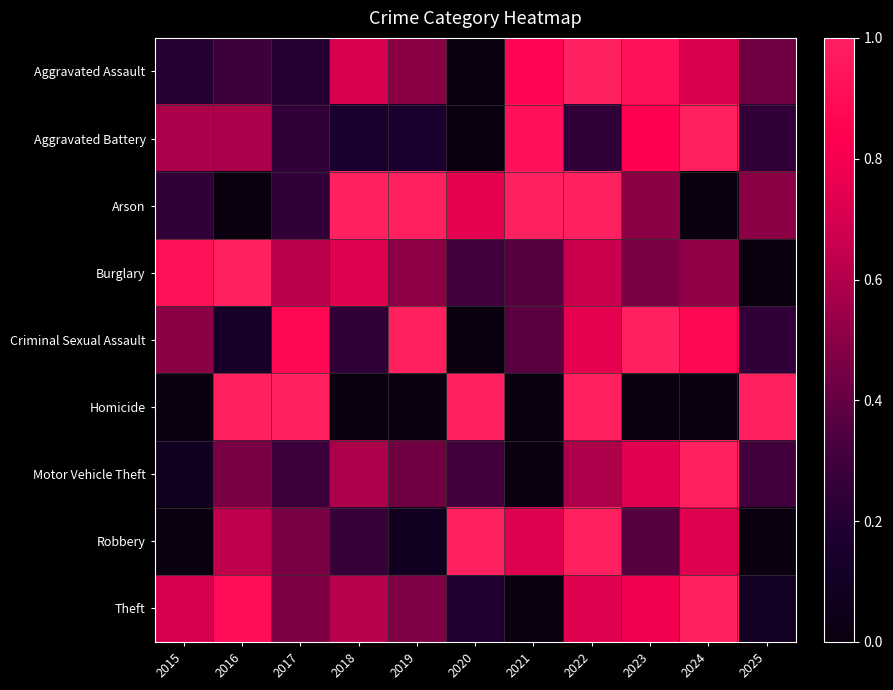

How many series are shown in this chart?

9